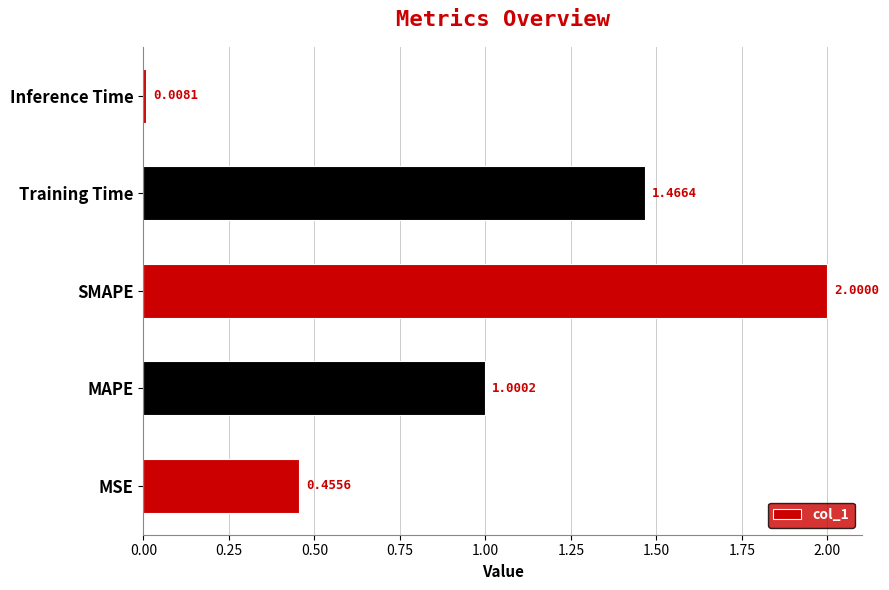

Which has a higher value, Training Time or MAPE?

Training Time